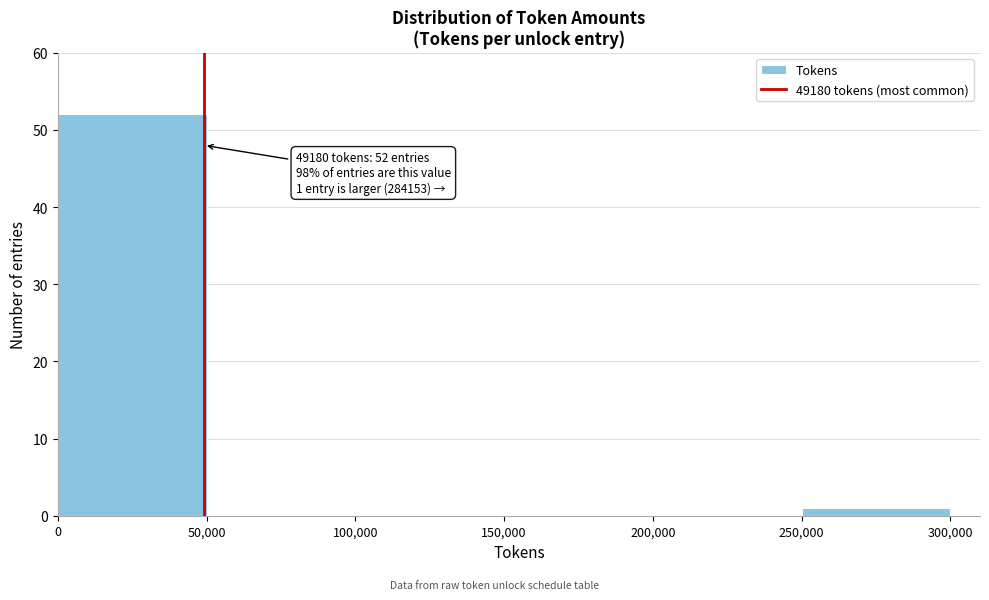

Over which range of the x-axis is the bar tallest?

0 to 50,000